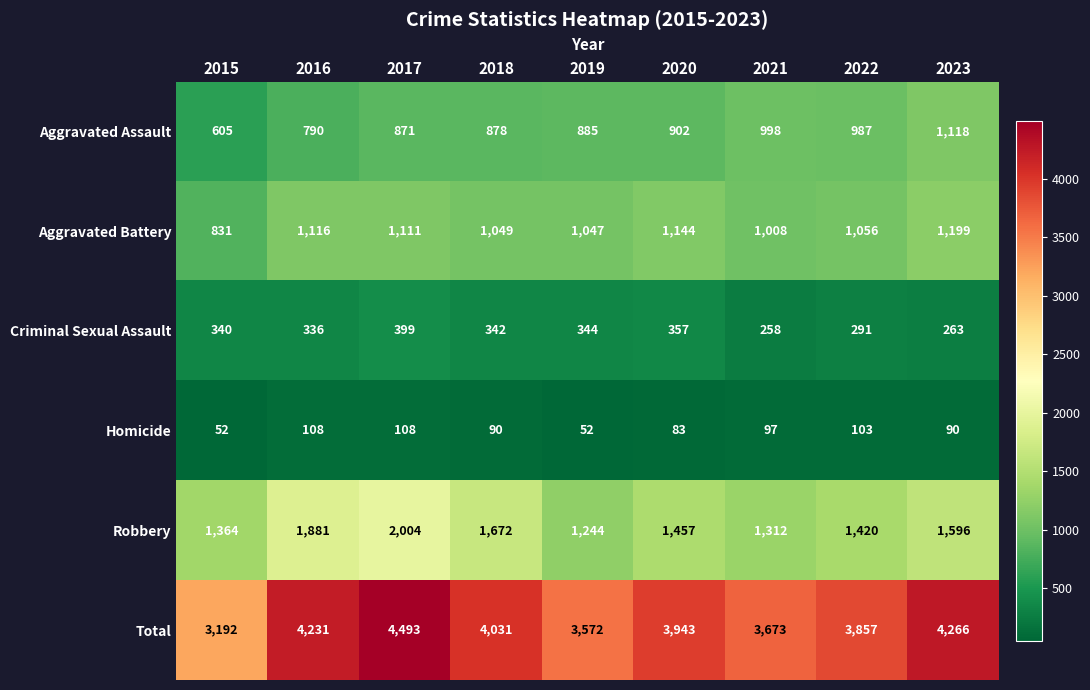

What is the average value of the Aggravated Assault series?

893